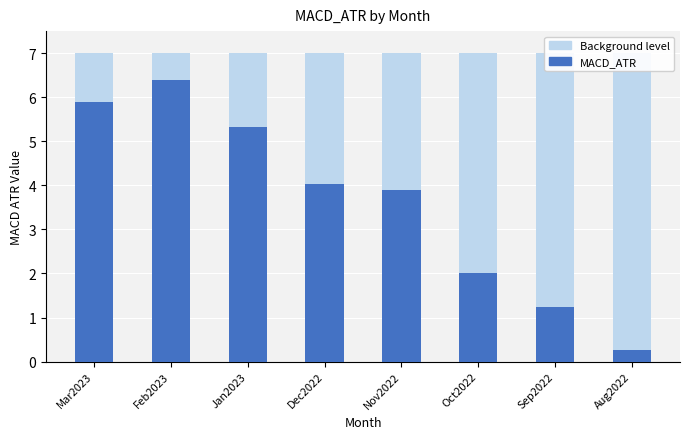

List the labels in order of value, largest first.

Feb2023, Mar2023, Jan2023, Dec2022, Nov2022, Oct2022, Sep2022, Aug2022